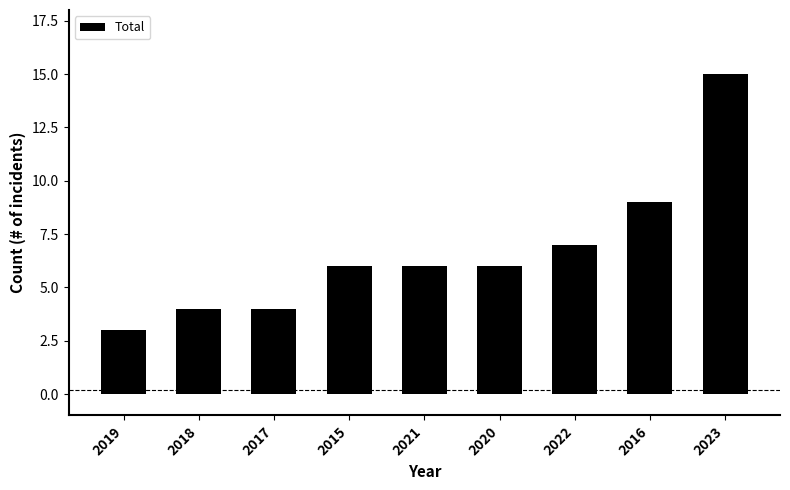

What is the smallest value displayed?

3